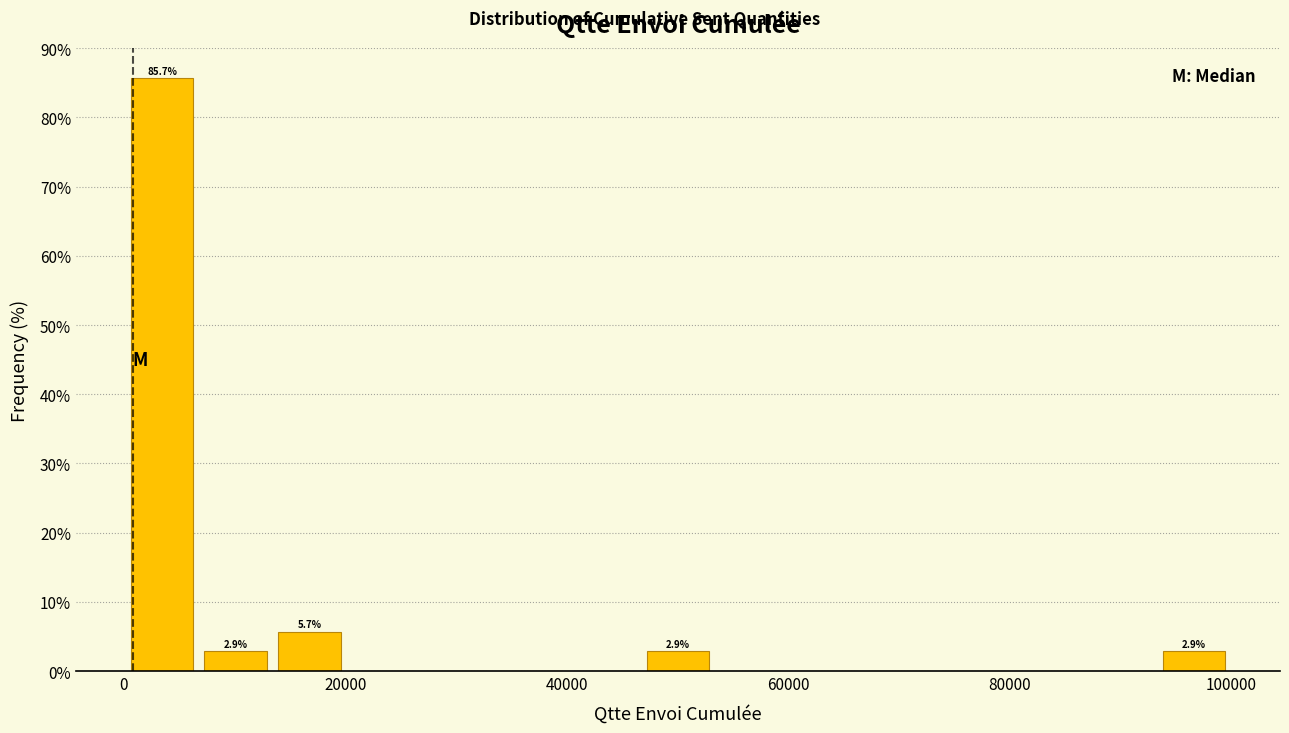

Around what value on the x-axis is the tallest bar? Give the approximate position of its centre, as read against the axis.

4000